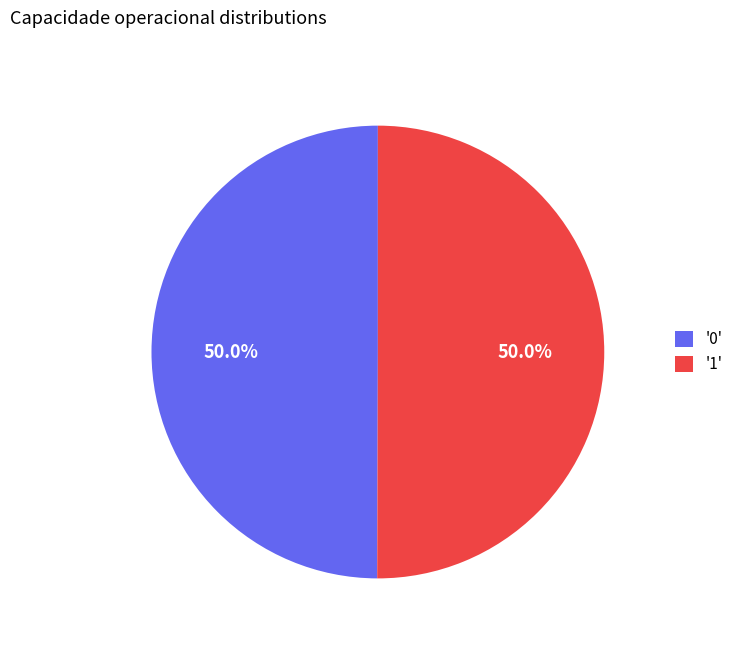

To the nearest percent, what is the average slice percentage?

50%